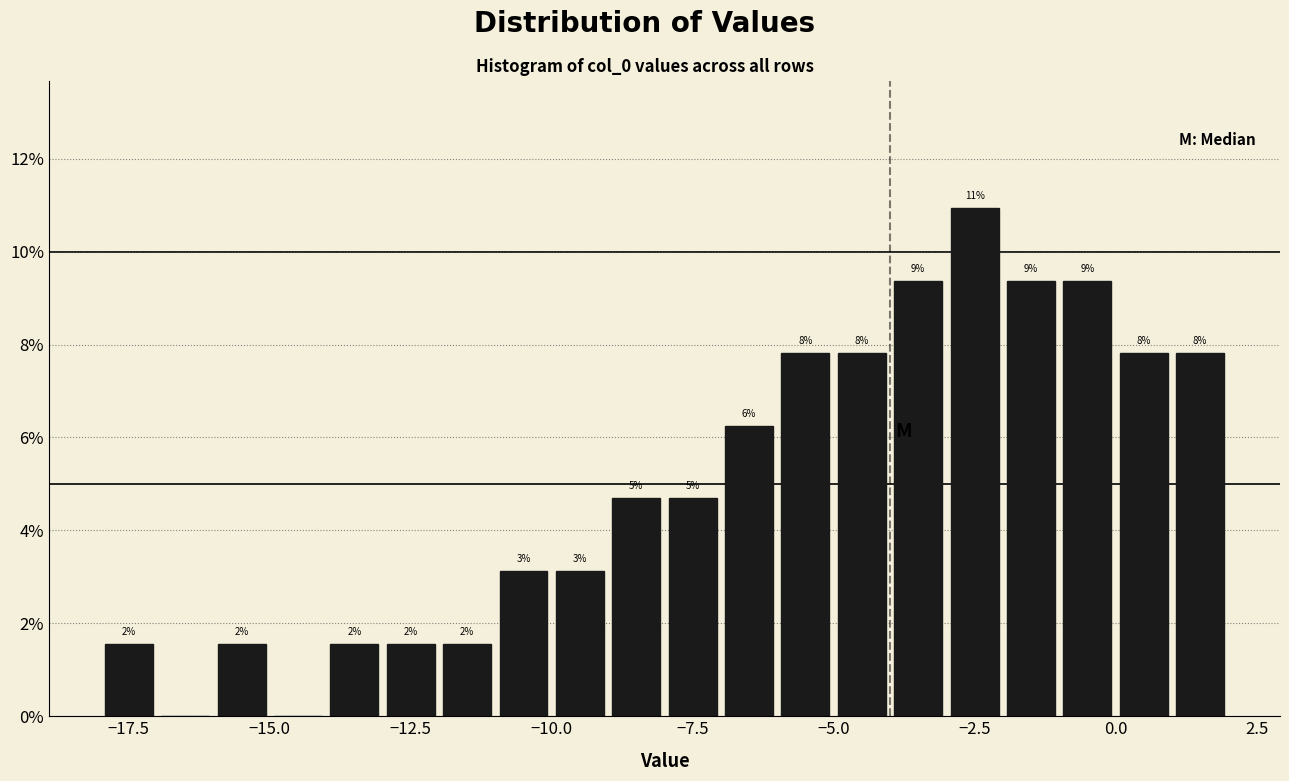

Read against the x-axis, roughly where is the centre of the tallest bar?

-2.5